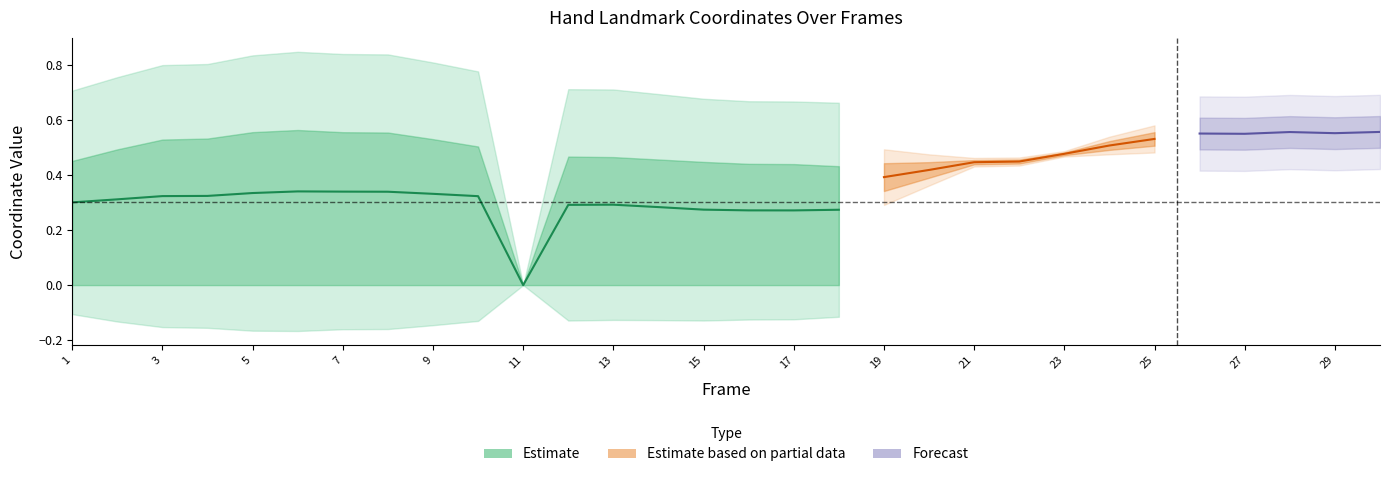

At which label is left_y0 closest to 0?

11